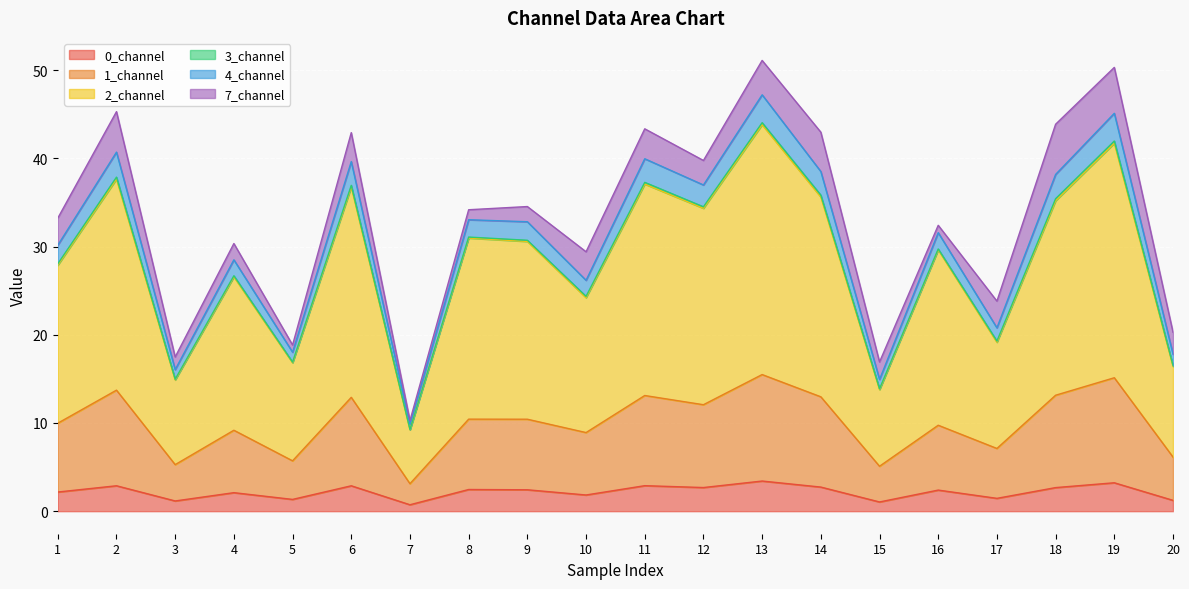

What is the highest value of the 0_channel series?

3.4